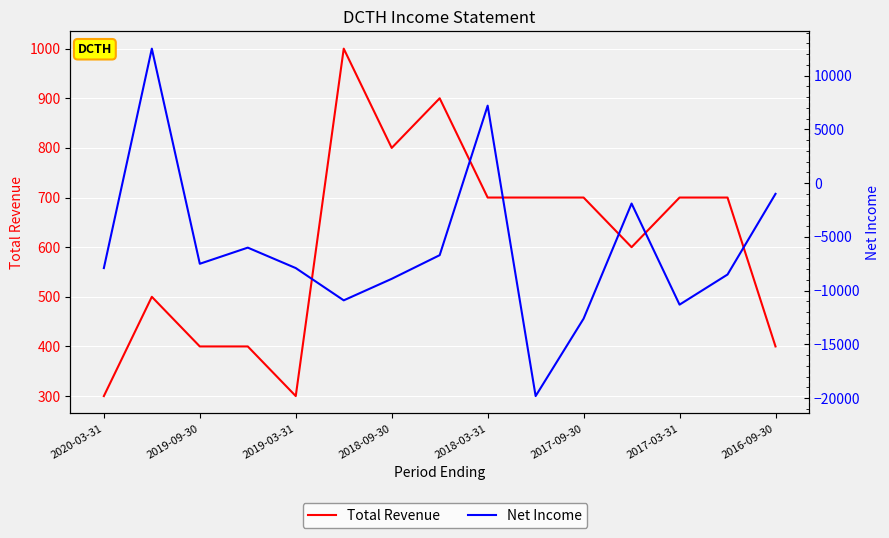

Which series ends up on top after the final intersection of Net Income and Total Revenue?

Total Revenue